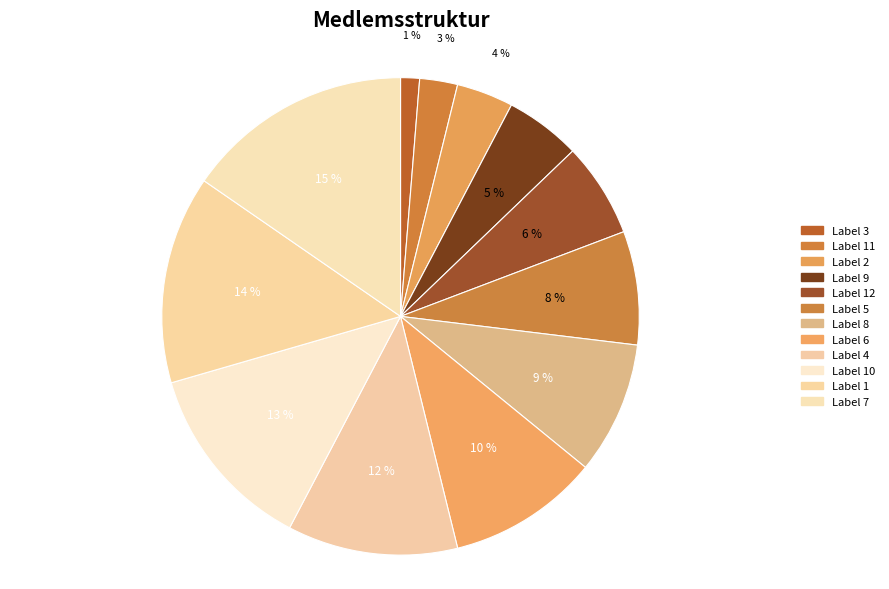

How many slices are in this pie chart?

12